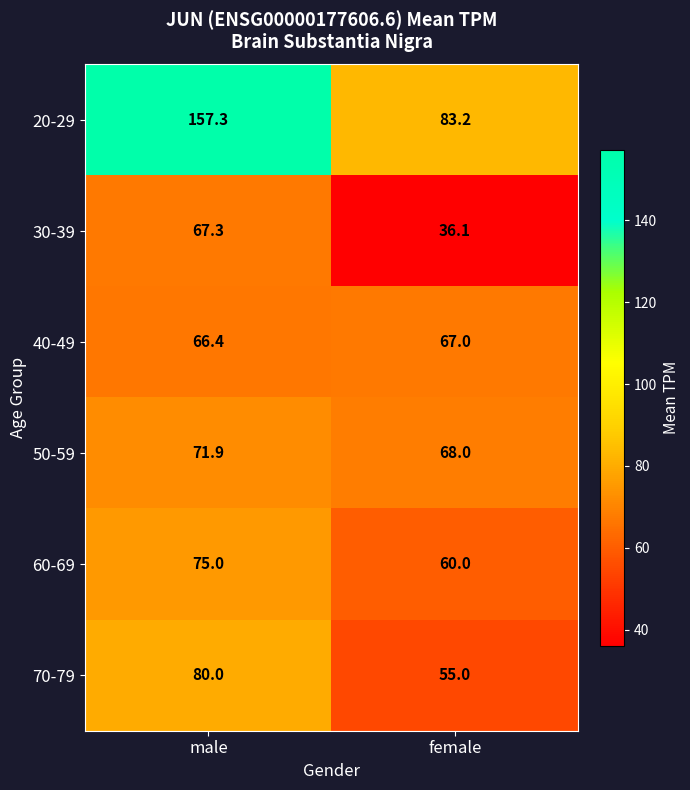

What is the sum of all 40-49 values?

133.4